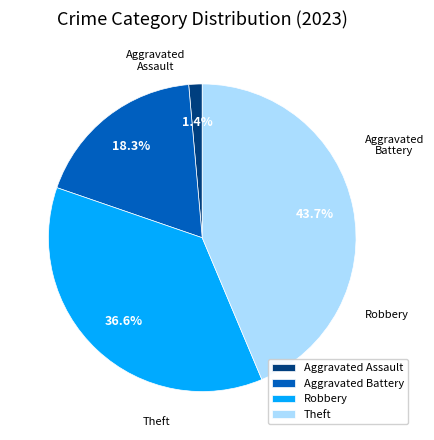

Rank the categories by value from lowest to highest.

Aggravated Assault, Aggravated Battery, Robbery, Theft